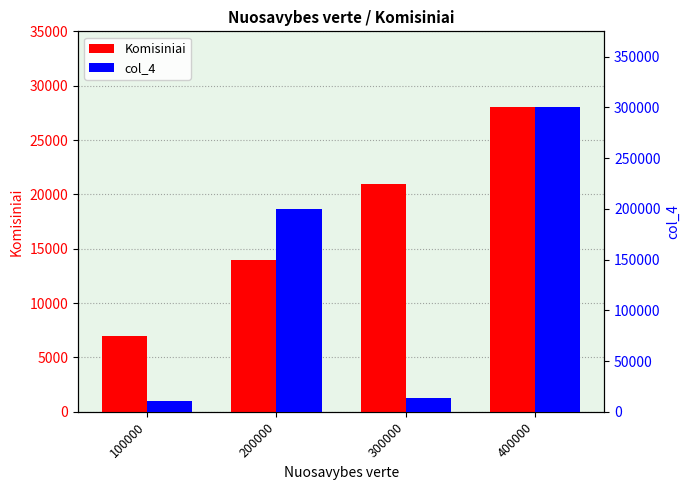

How many distinct data groups are displayed?

2